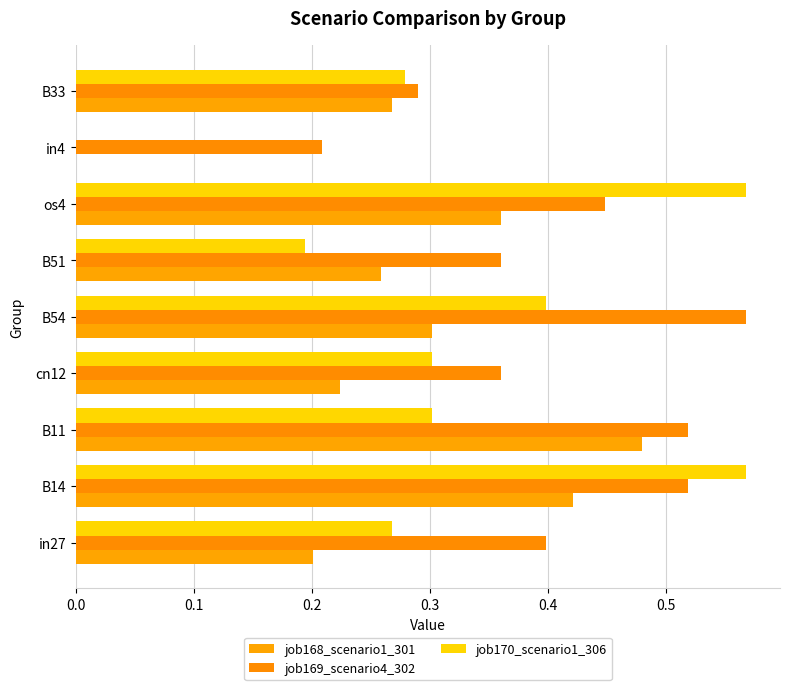

How many job168_scenario1_301 values are between 0 and 1?

9